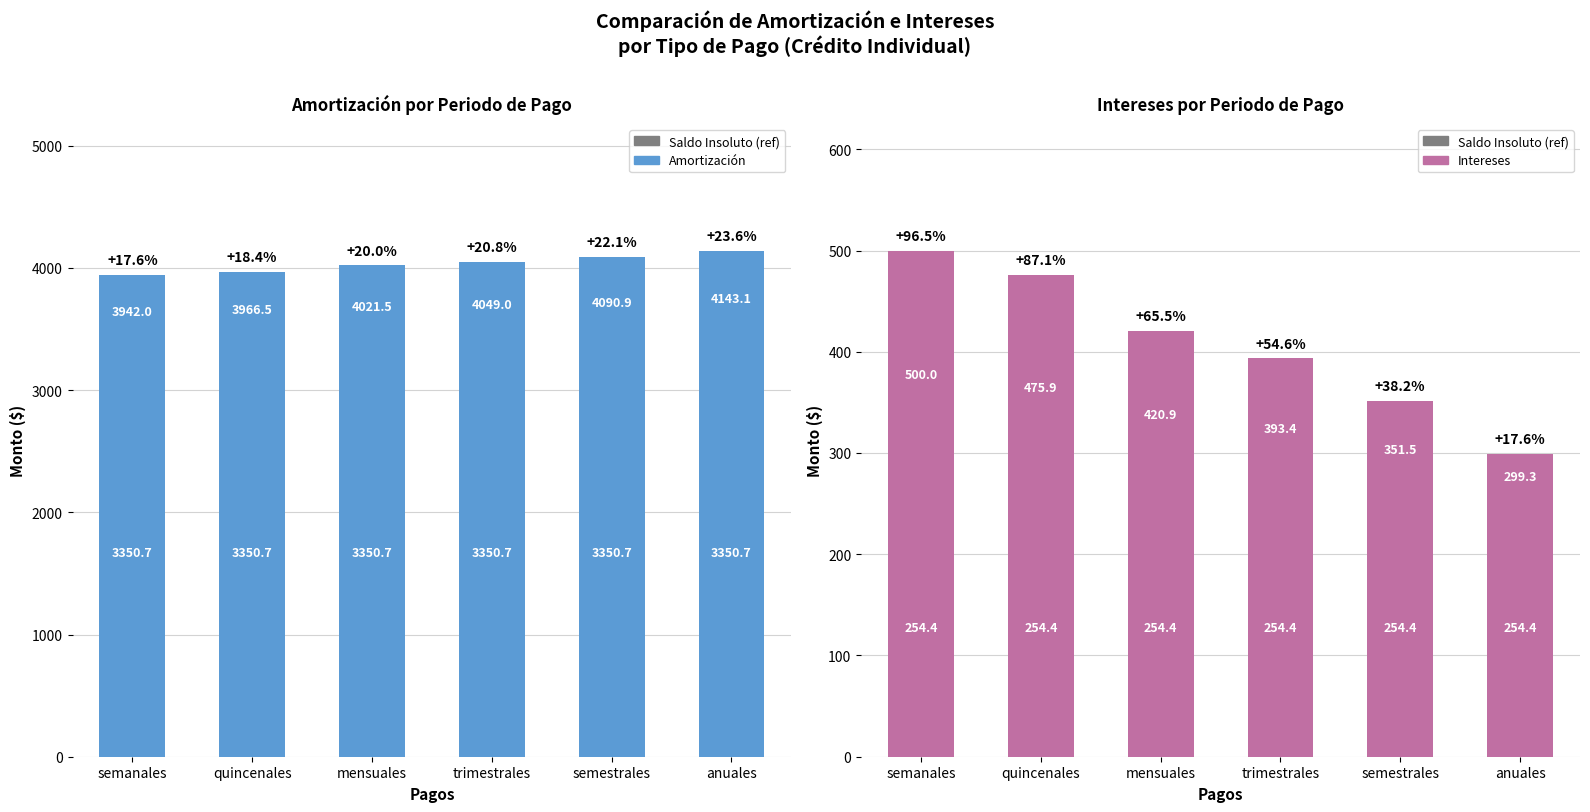

What is the spread (max minus min) of values at semestrales?

3836.5